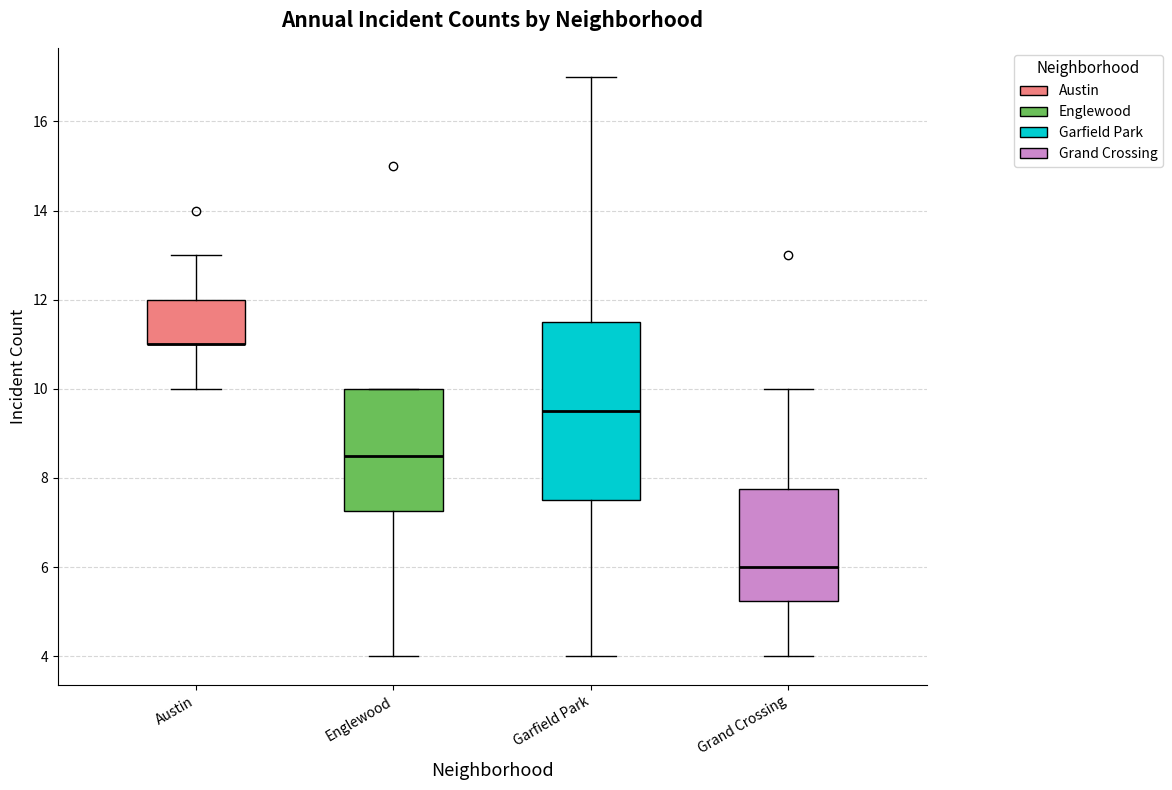

Where does the lower whisker of the box for Englewood end on the y-axis? The values are not printed on the chart, so give them approximately, as read against the axis.

4.0